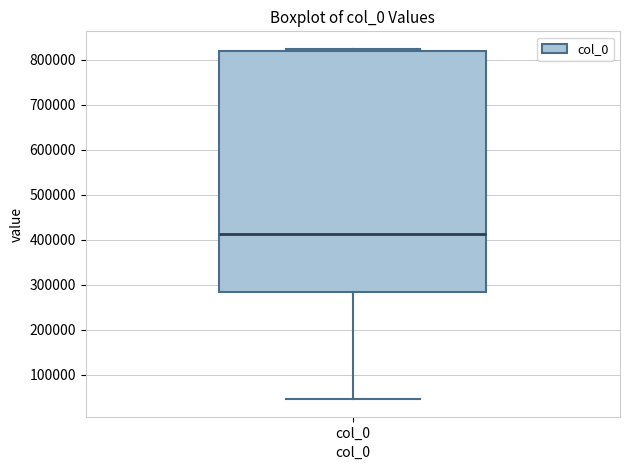

Transcribe this box plot: give where the median line is, the range the box spans, and where the two whiskers end, as read against the y-axis. The values are not printed on the chart, so give them approximately, as read against the axis.

median 410000, box 280000 to 820000, whiskers 50000 to 820000 (just above the box's upper edge)